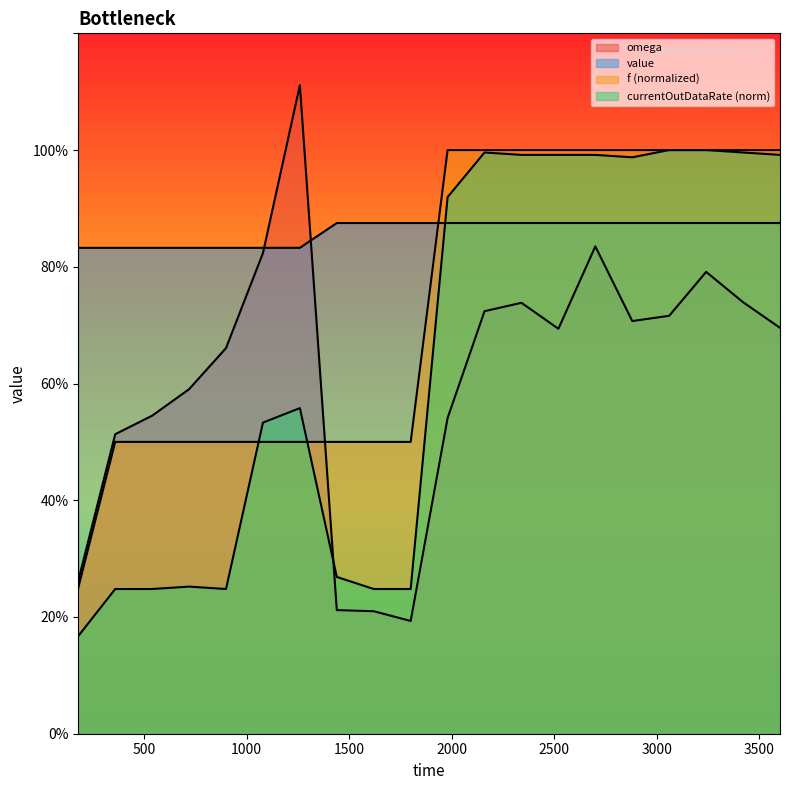

Where is f nearest to the value 0?

180